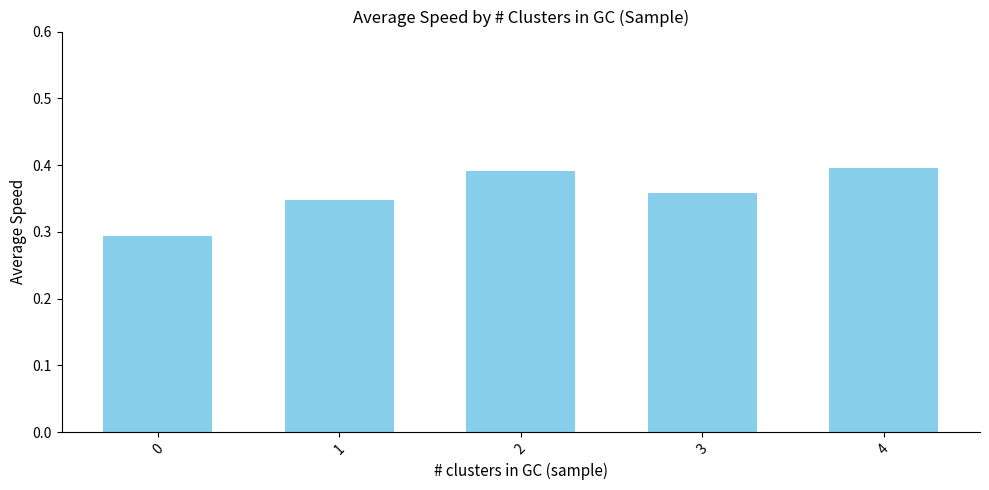

How many values are between 0 and 1?

5